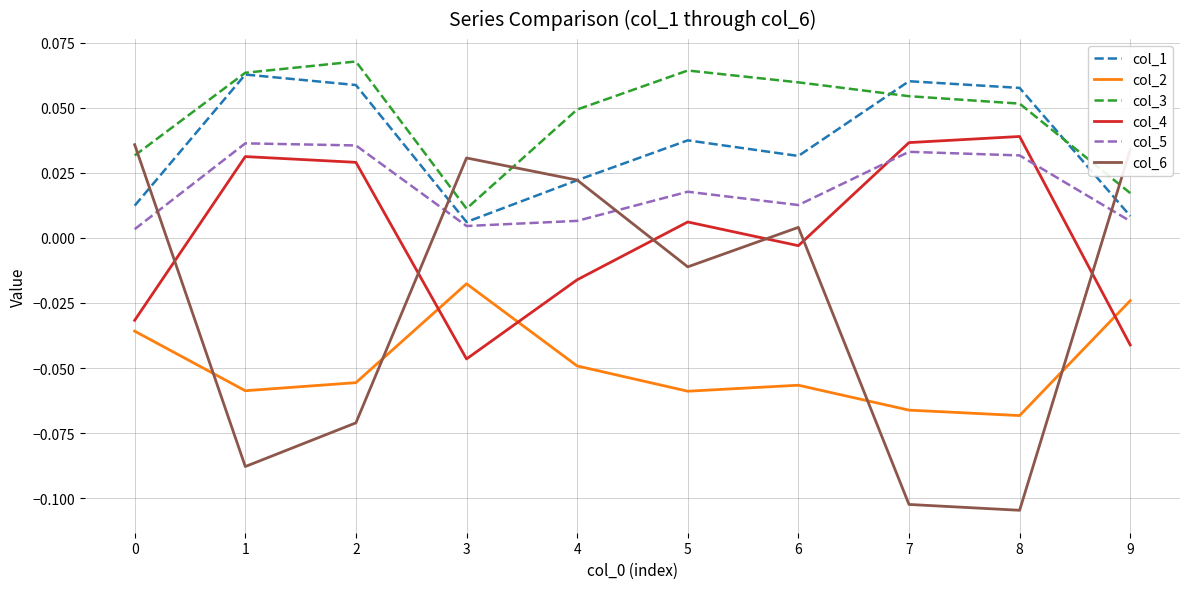

True or false: col_2 and col_5 intersect in this chart.

False